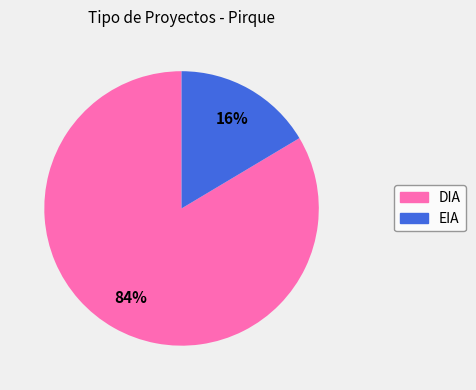

Do EIA and DIA together represent more than half of the pie?

Yes